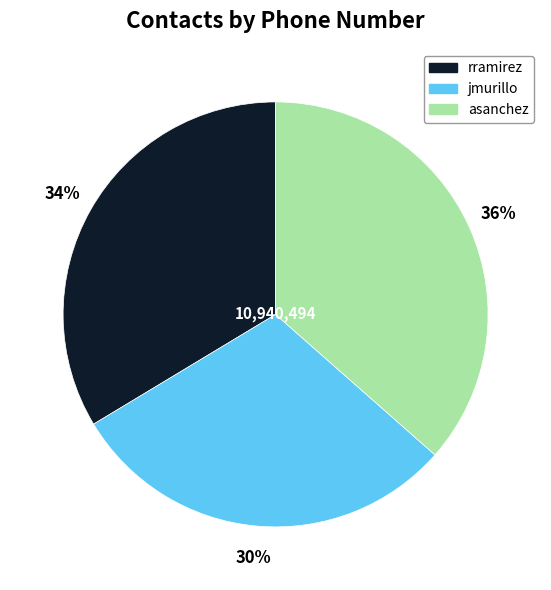

What percentage is the asanchez slice, to the nearest percent?

36%